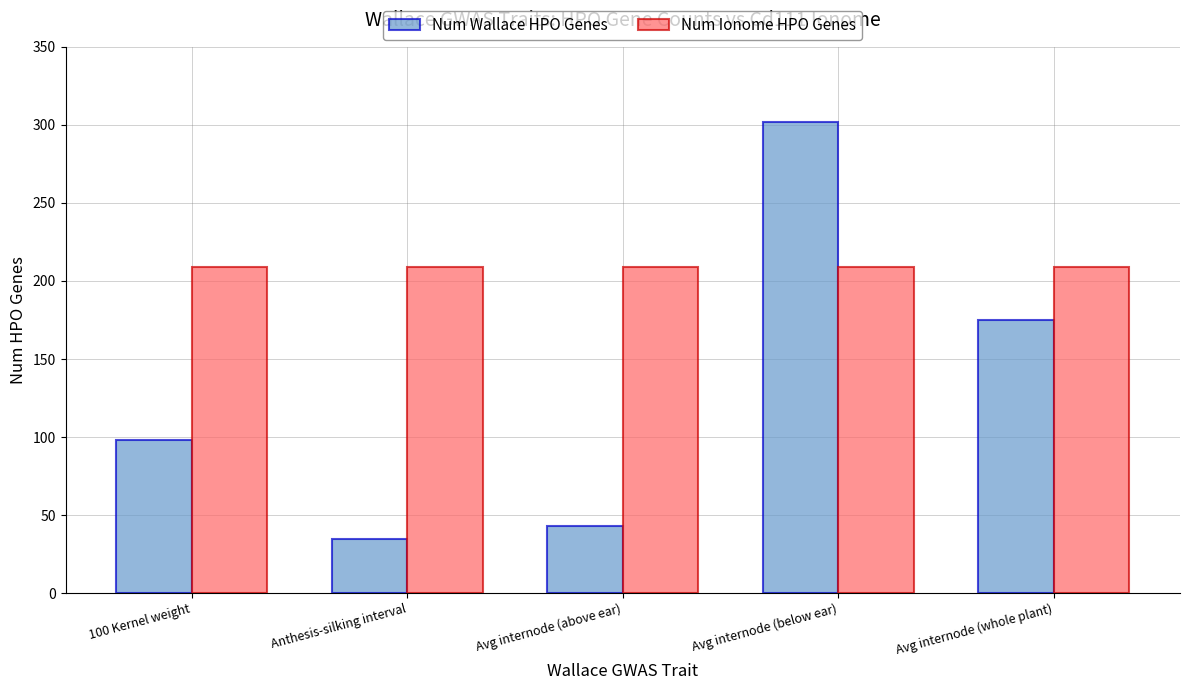

What is the average value of the Num Ionome HPO Genes series?

209